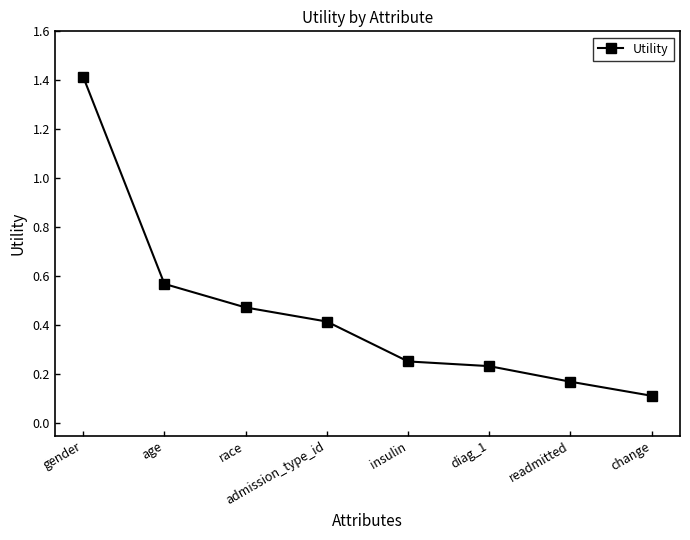

What is the label of the 8th point from the left?

change